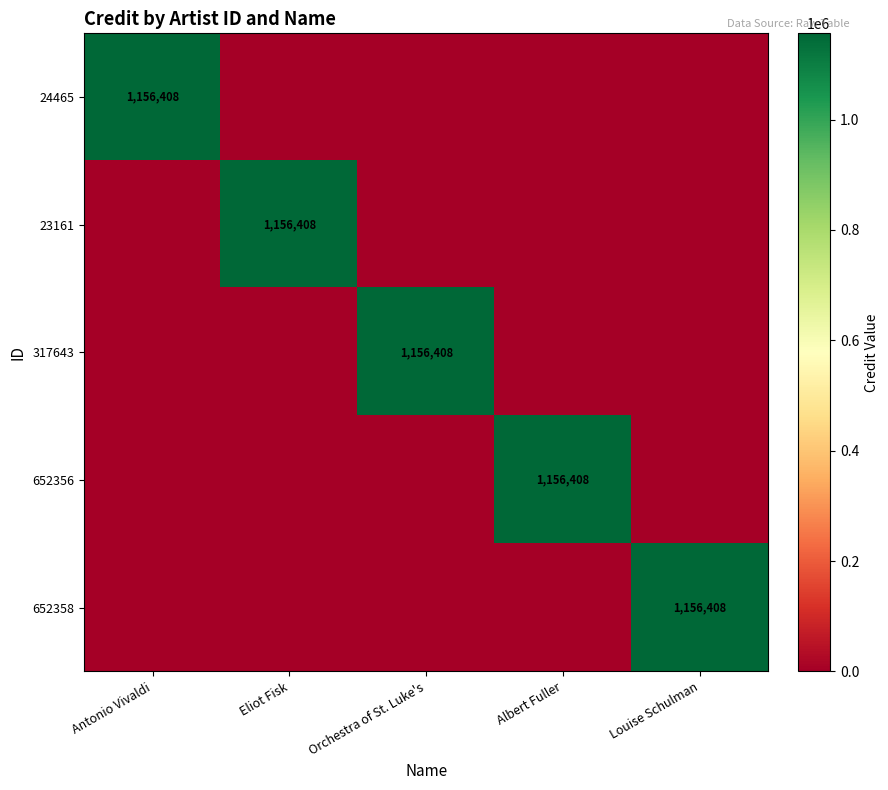

Is it true that 652356 equals 1694062 at Albert Fuller?

False